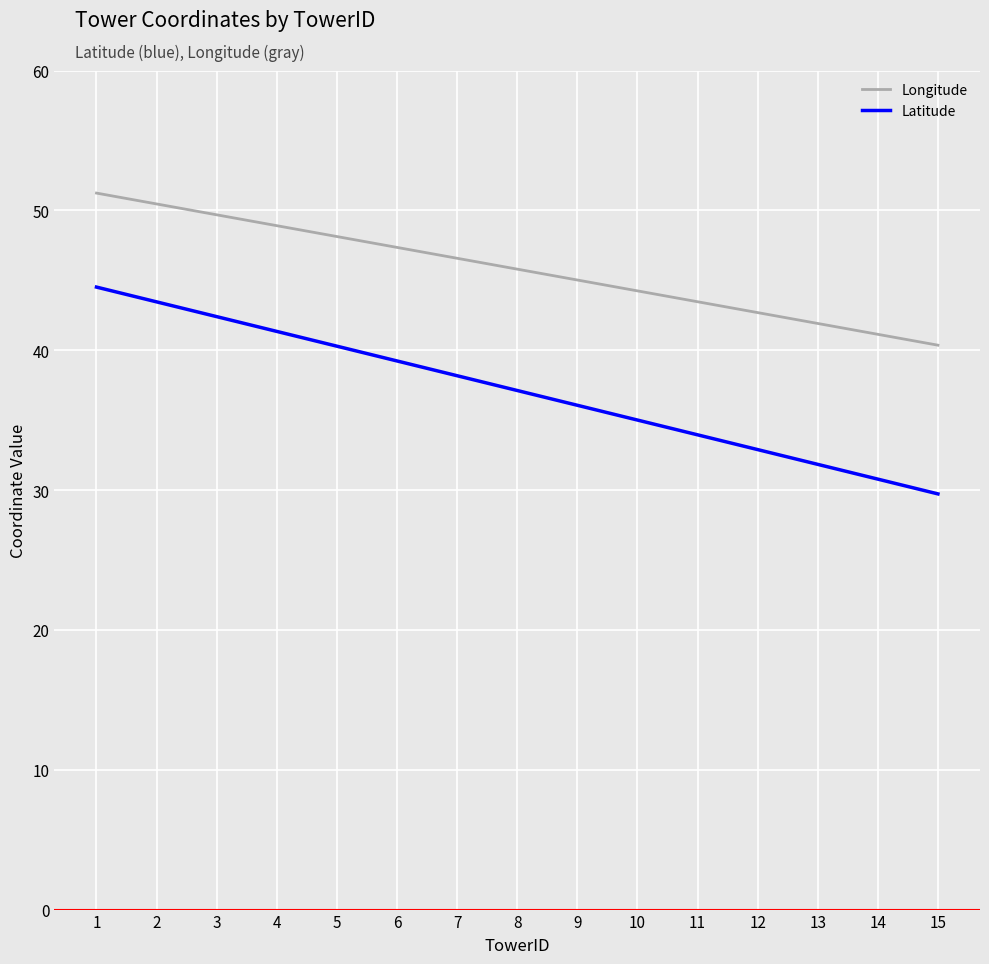

What is the smallest value displayed?

29.7